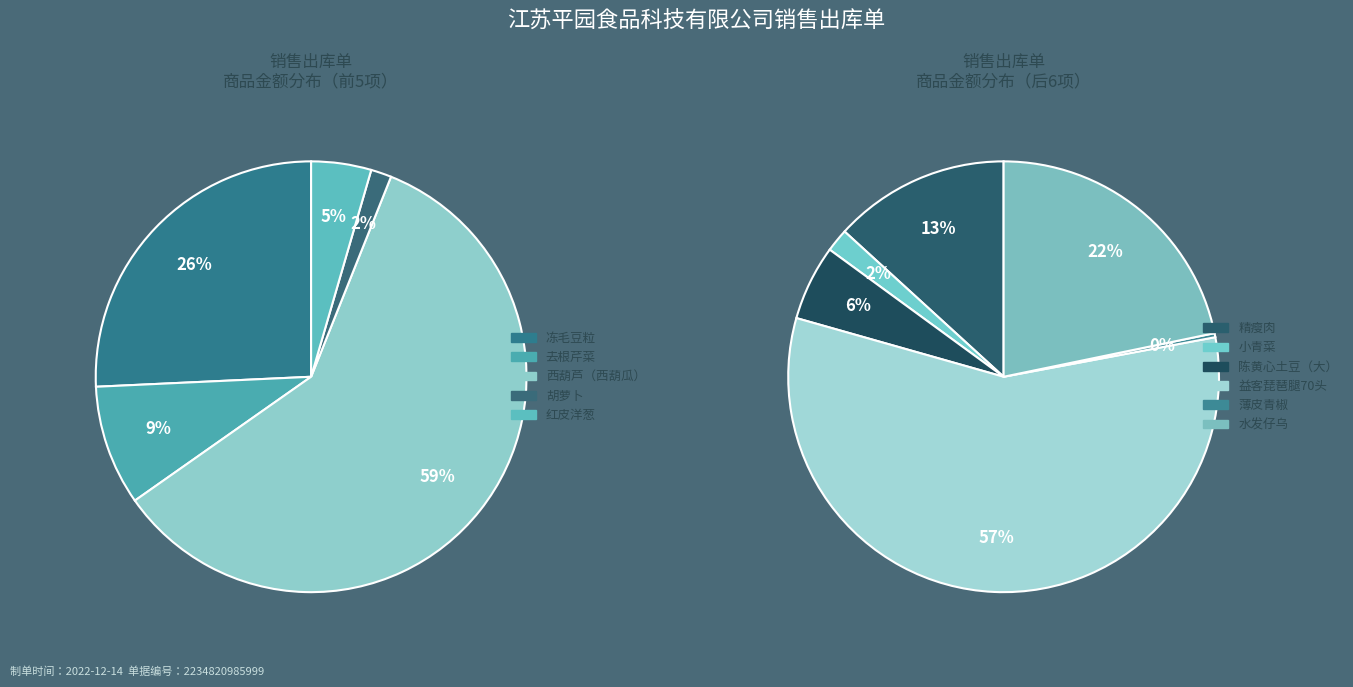

Which has a higher value, 薄皮青椒 or 冻毛豆粒?

冻毛豆粒